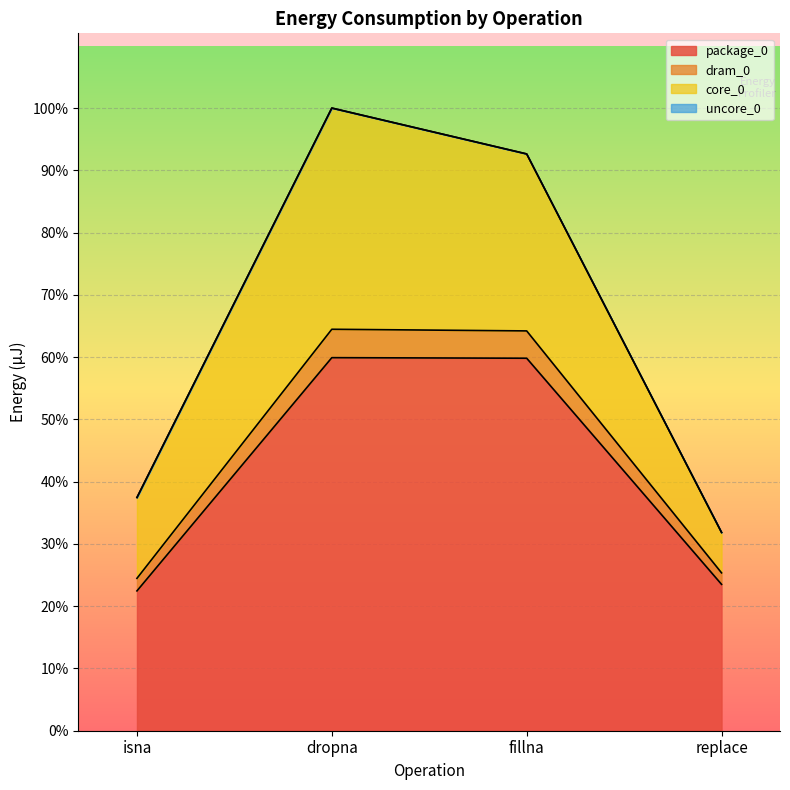

How many data points in package_0 are above 41625?

1